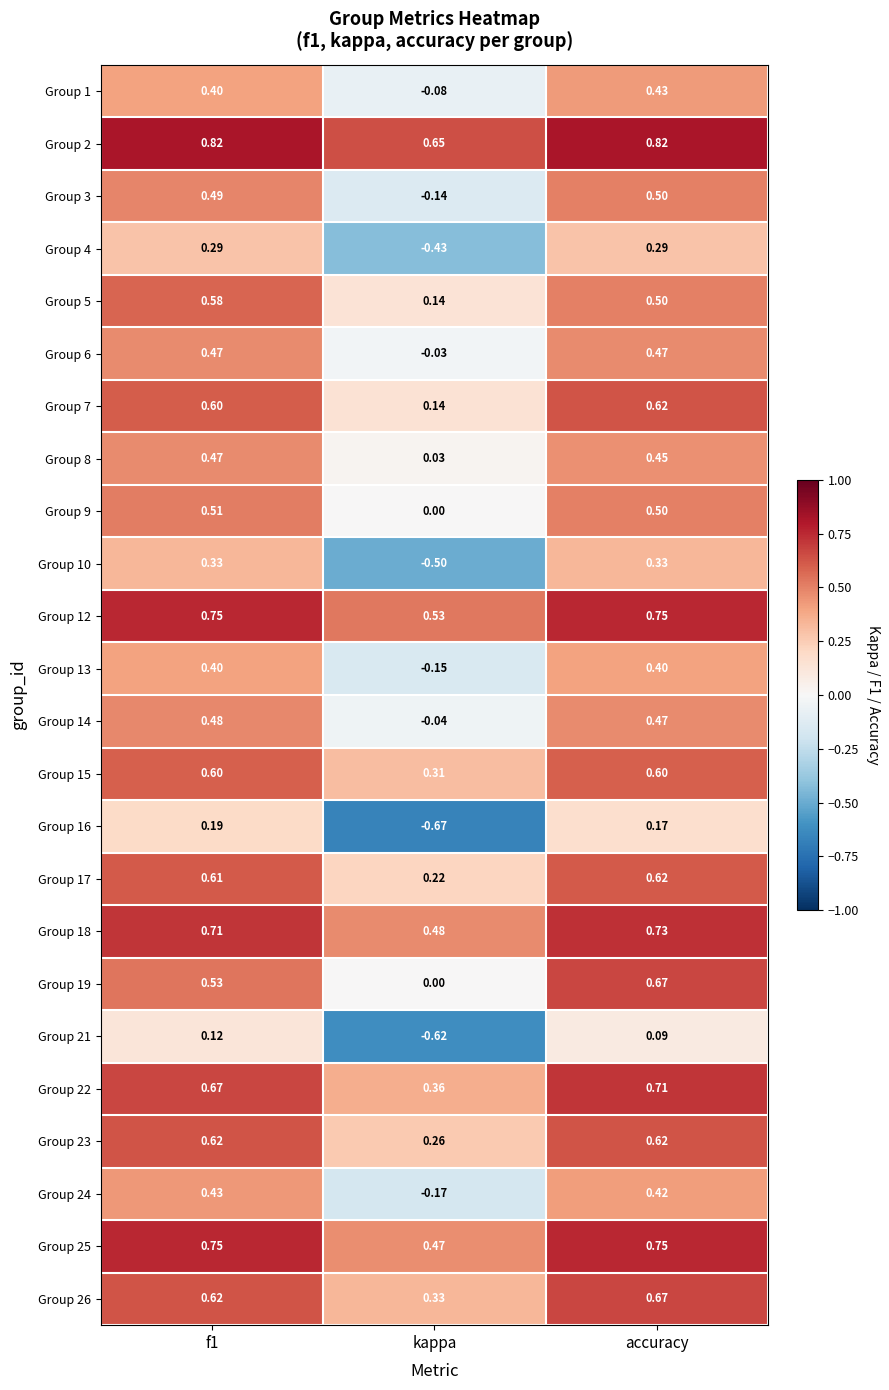

Which label corresponds to the smallest value in the chart?

kappa